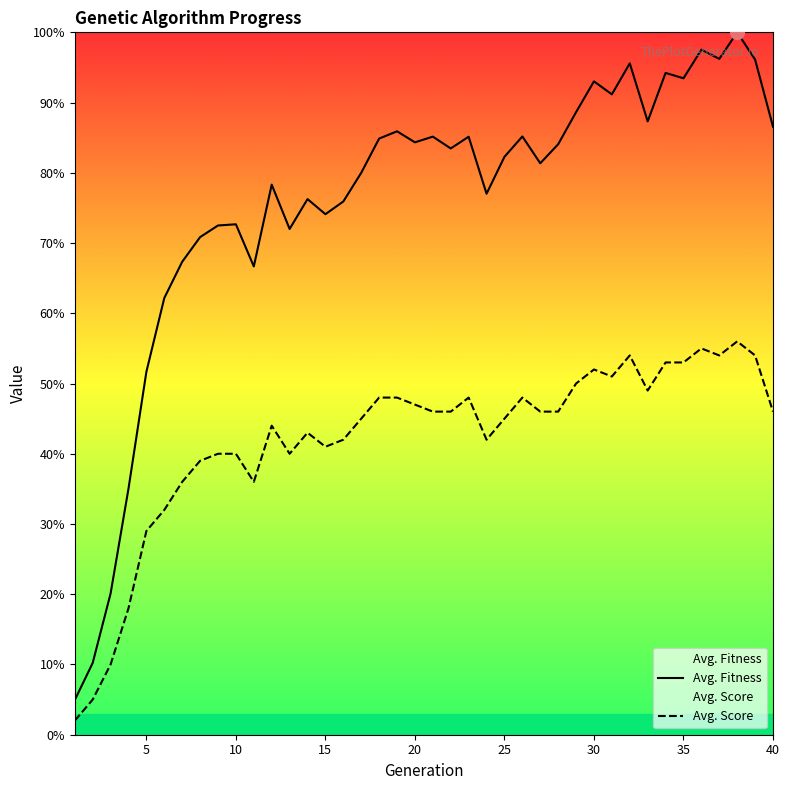

What is the difference between the maximum and minimum values in the Avg. Score series?

54.0